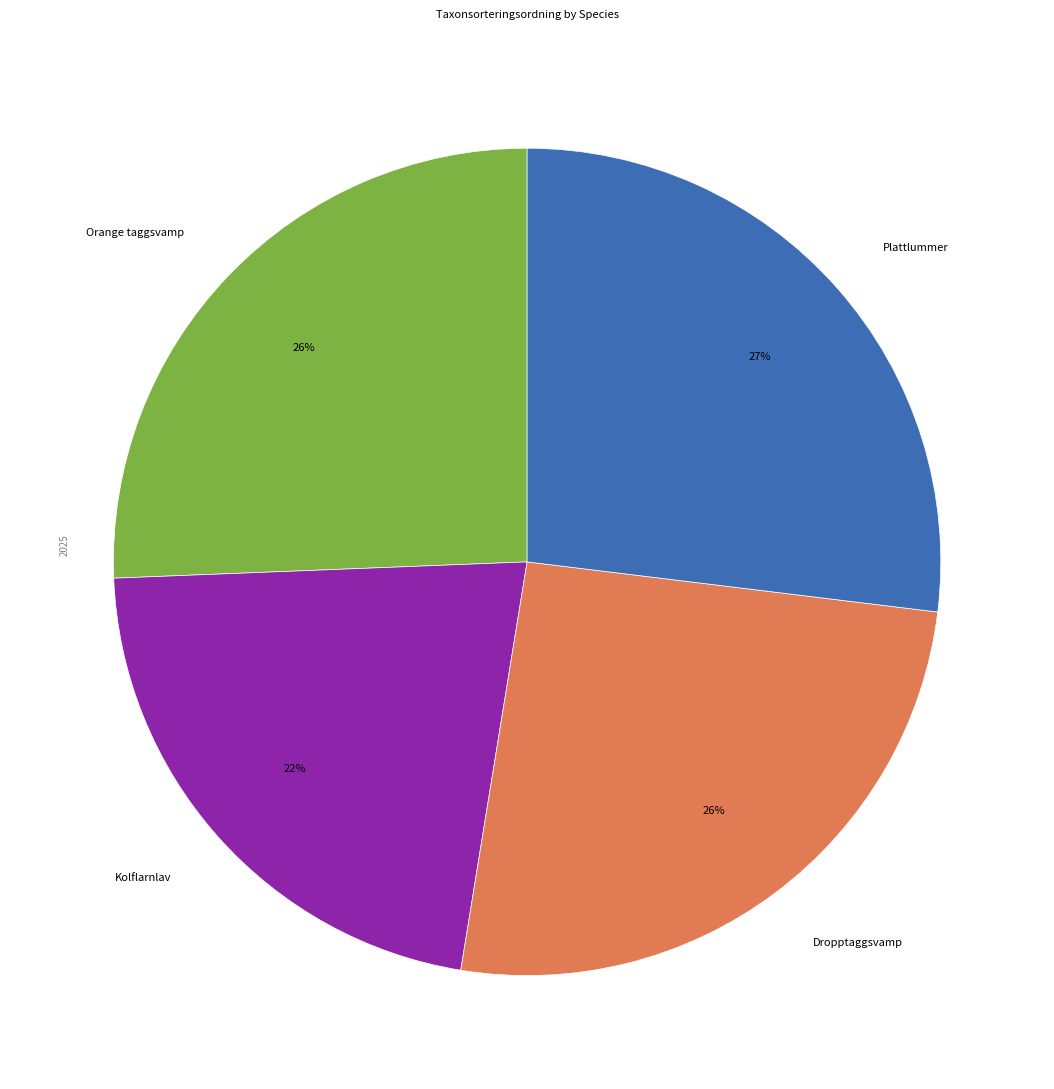

What percentage is the Orange taggsvamp slice, to the nearest percent?

26%